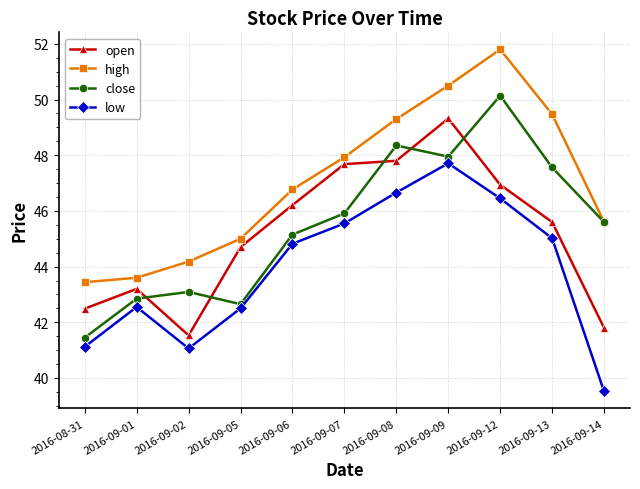

Between 2016-09-06 and 2016-09-14, which series saw the biggest shift?

low